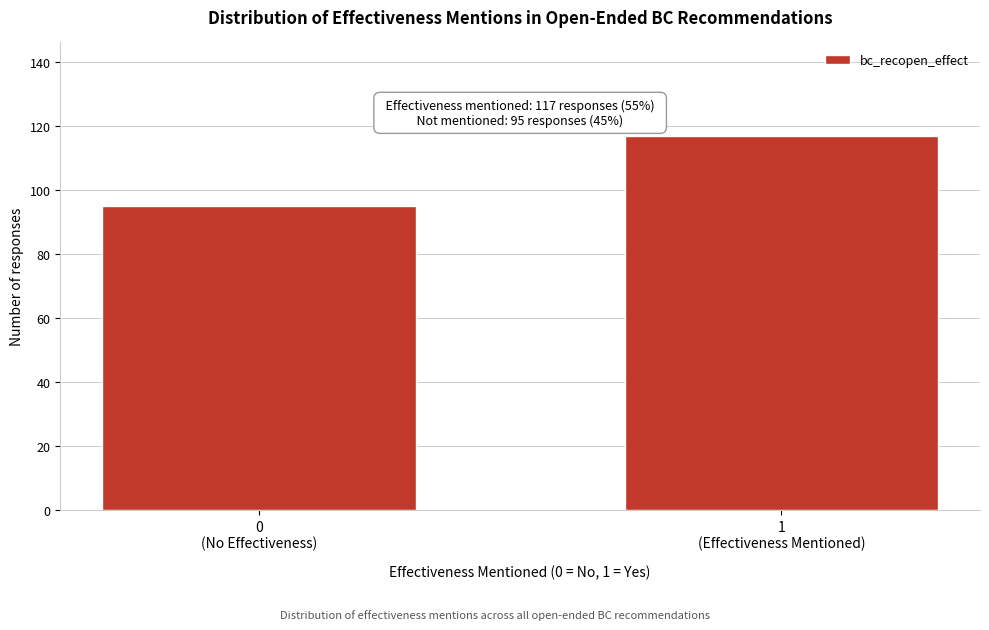

Reading left to right, what are all the values shown in this chart?

95	117